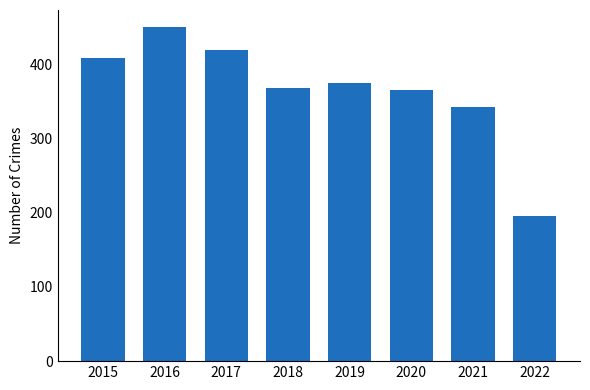

Read the value at 2020, to the nearest 5.

365